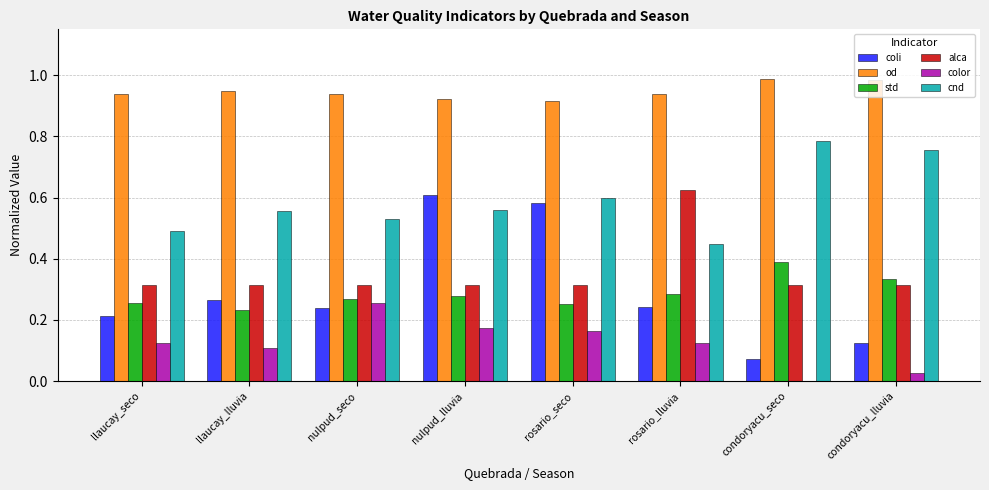

At which label does color reach its peak?

nulpud_seco